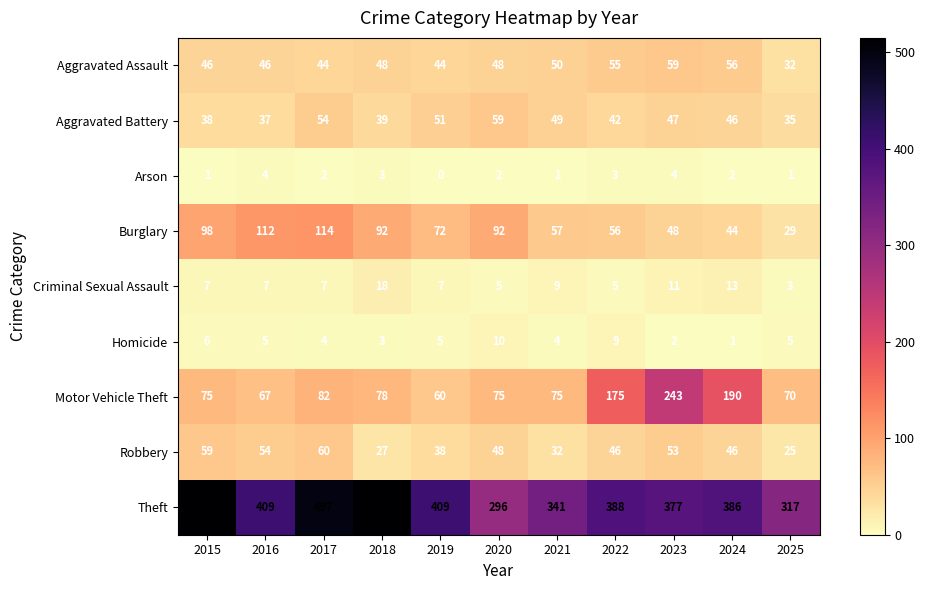

How many categories are shown in the chart?

11